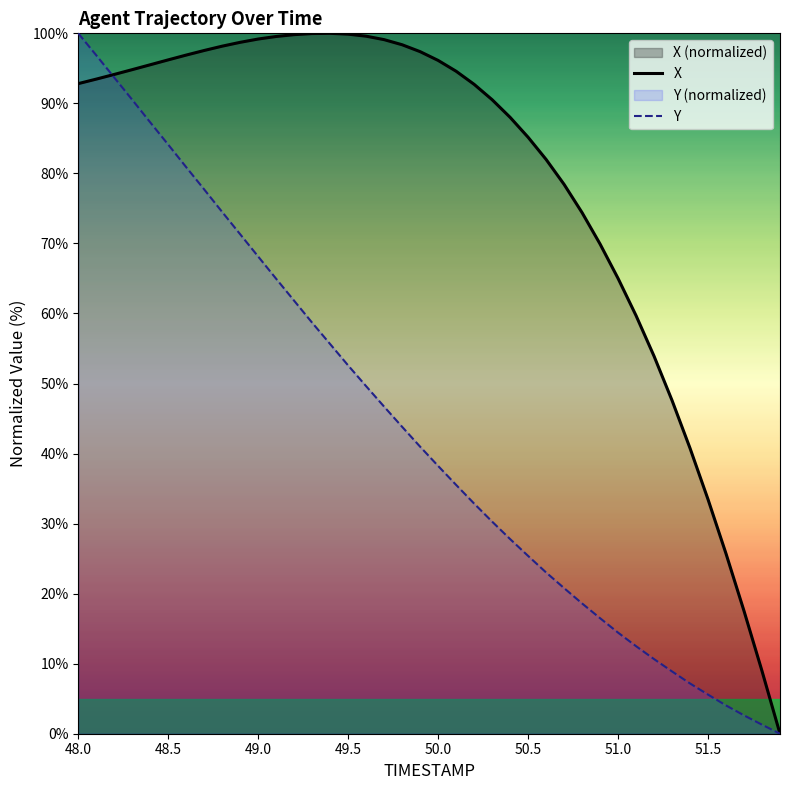

Where is the first local maximum for X?

49.4